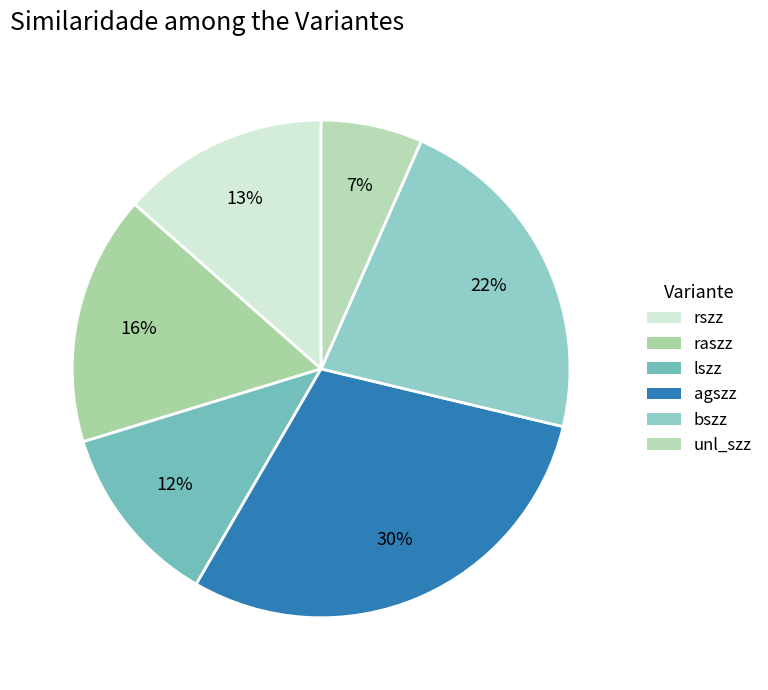

What is the smallest slice in the pie chart?

unl_szz